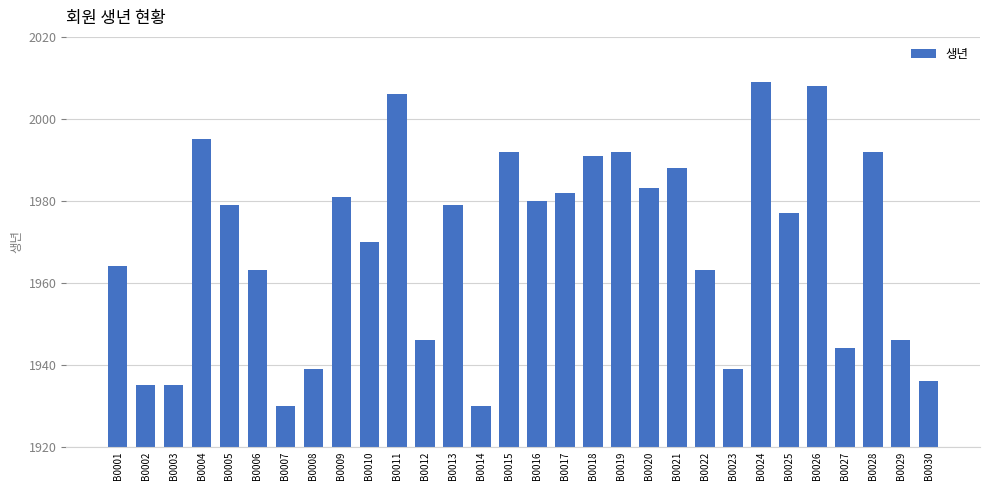

What is the difference between the second highest and second lowest values?

78